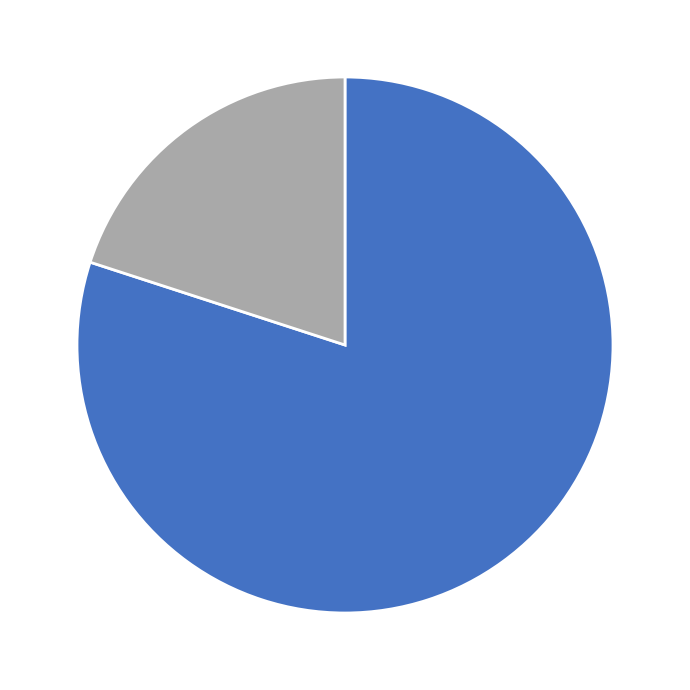

Does any single category account for the majority?

Yes